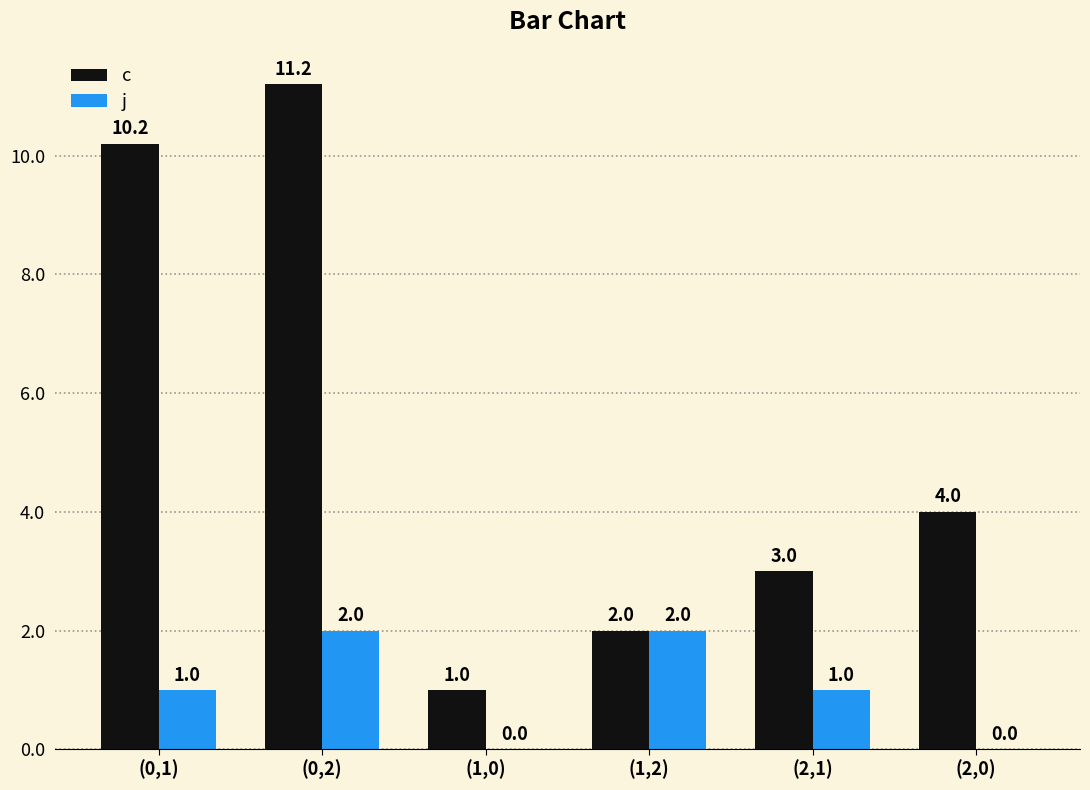

Reading left to right, extract all data points from this chart.

c: 10.2	11.2	1.0	2.0	3.0	4.0
j: 1.0	2.0	0.0	2.0	1.0	0.0